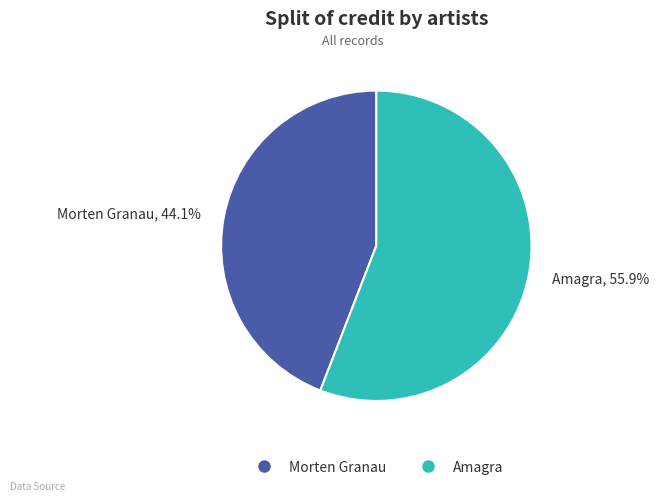

What is the ratio of the value at Morten Granau to the value at Amagra?

0.8